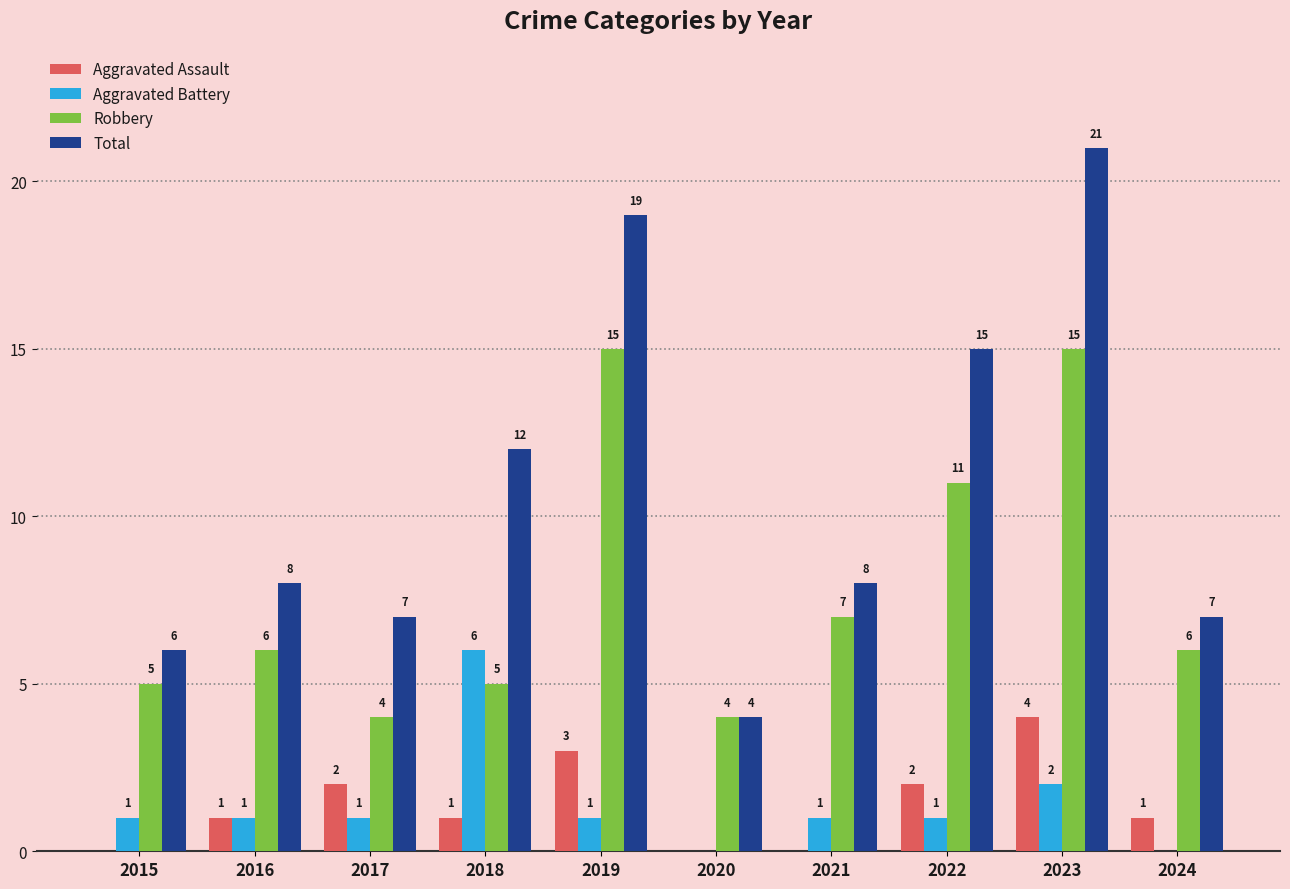

Count the number of categories in the chart.

10